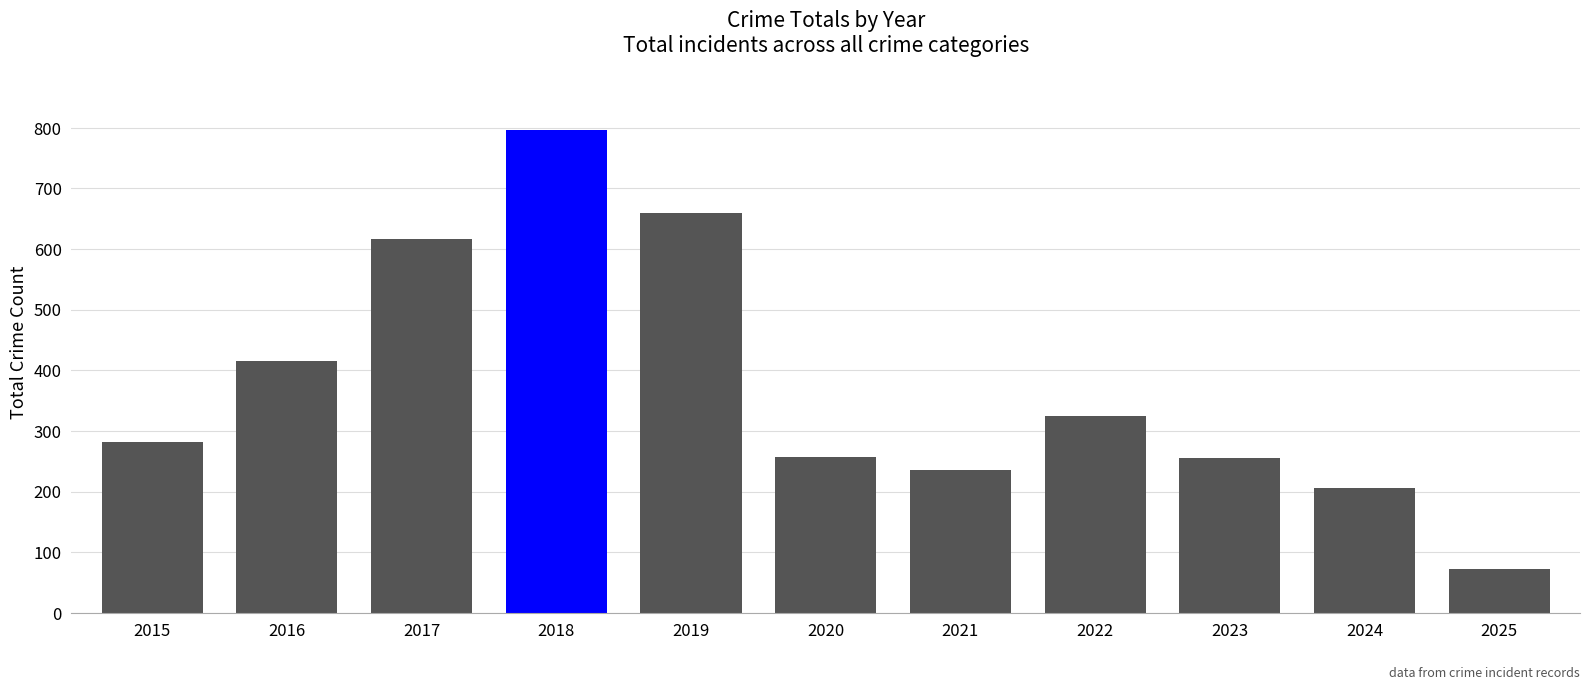

What is the greatest value displayed?

797